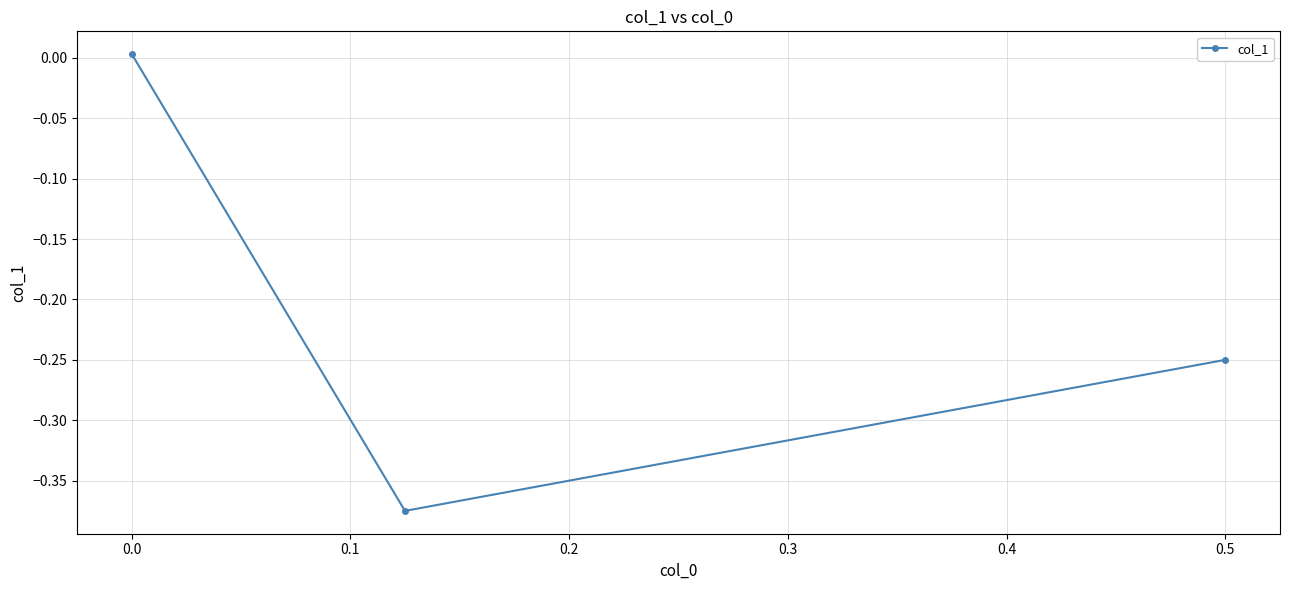

How many values are above zero?

1